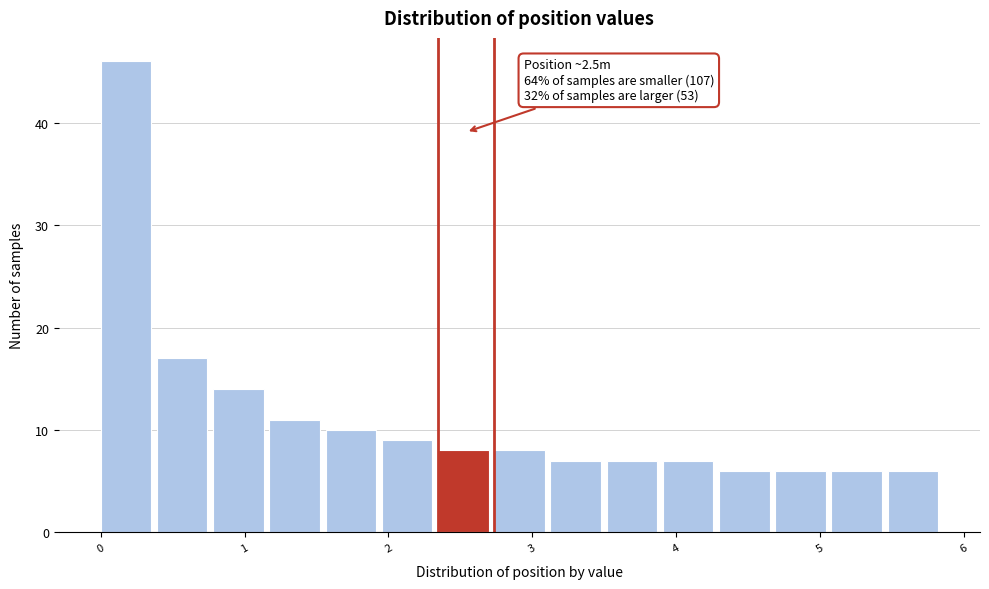

Read against the x-axis, roughly where is the centre of the tallest bar?

0.2